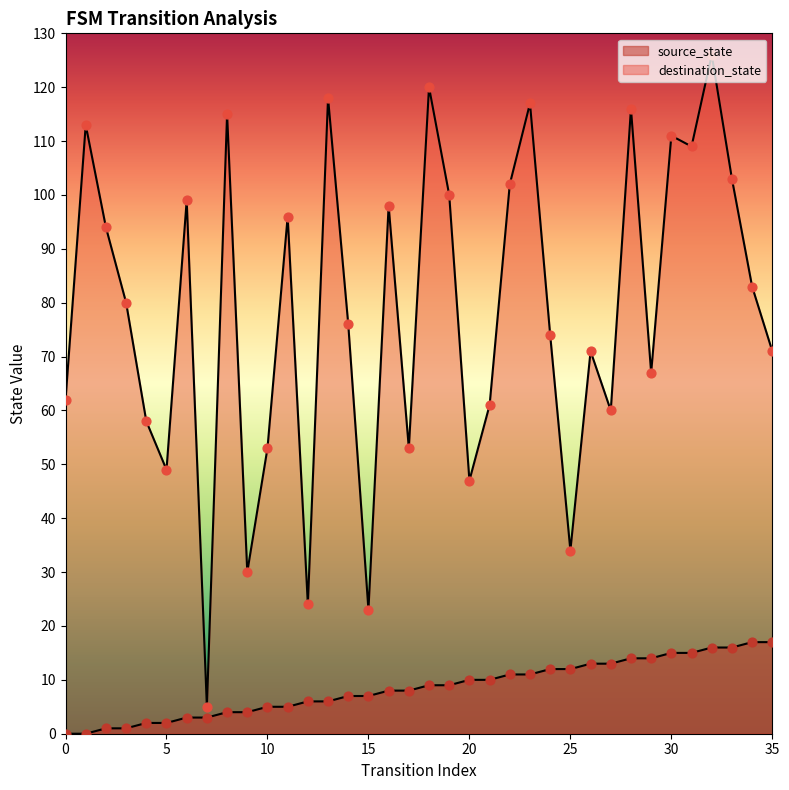

What is the total value across all series at 6?

102